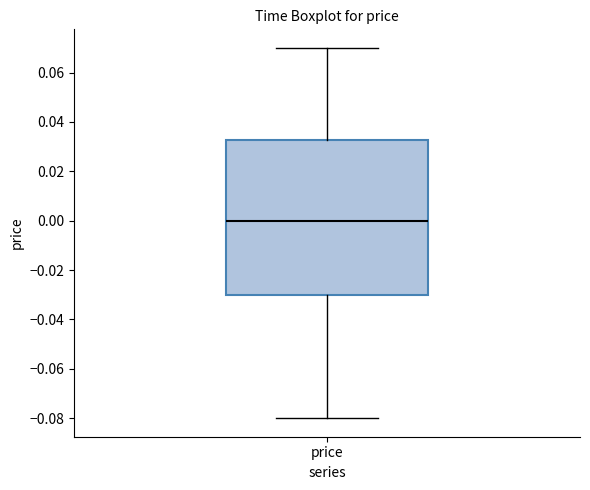

Transcribe this box plot: give where the median line is, the range the box spans, and where the two whiskers end, as read against the y-axis. The values are not printed on the chart, so give them approximately, as read against the axis.

median 0.000, box -0.030 to 0.032, whiskers -0.080 to 0.070